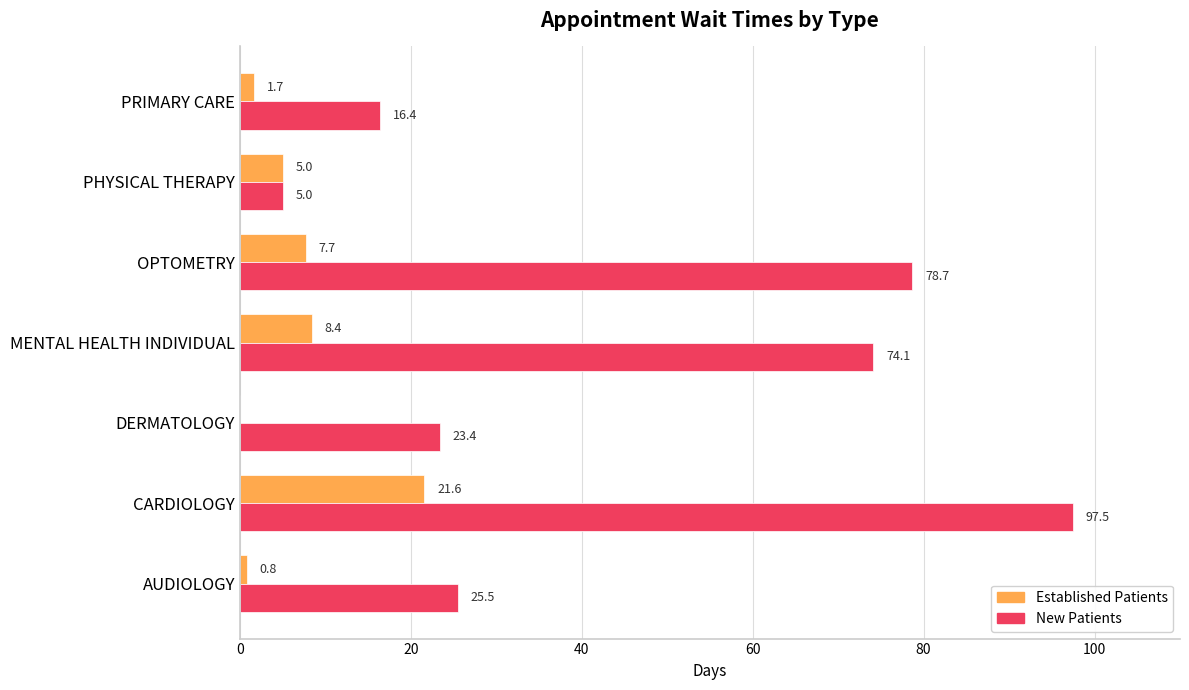

Which category has the highest value across all series?

CARDIOLOGY